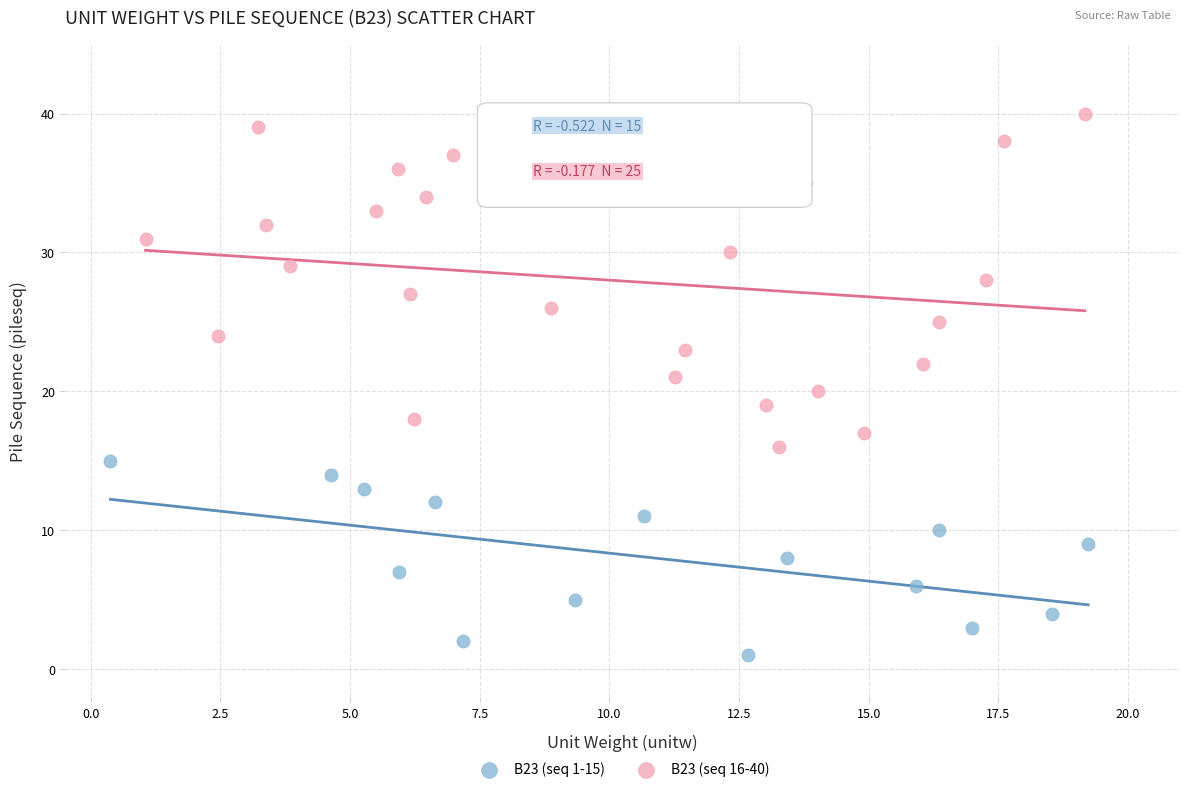

Which series reaches the minimum Y coordinate?

B23 (seq 1-15)